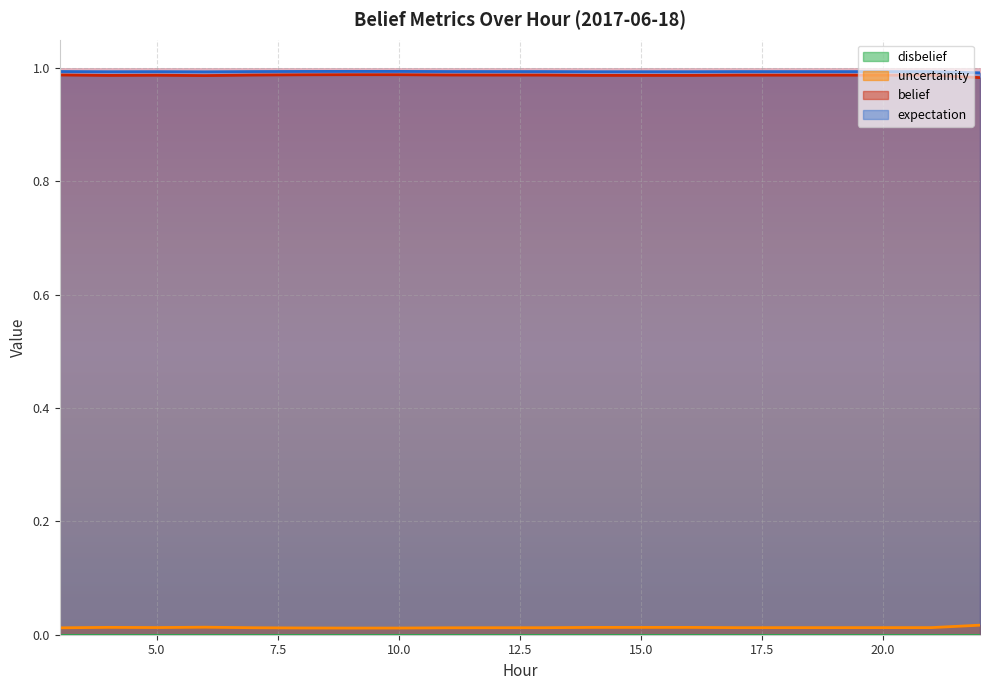

True or false: uncertainity and belief intersect in this chart.

False